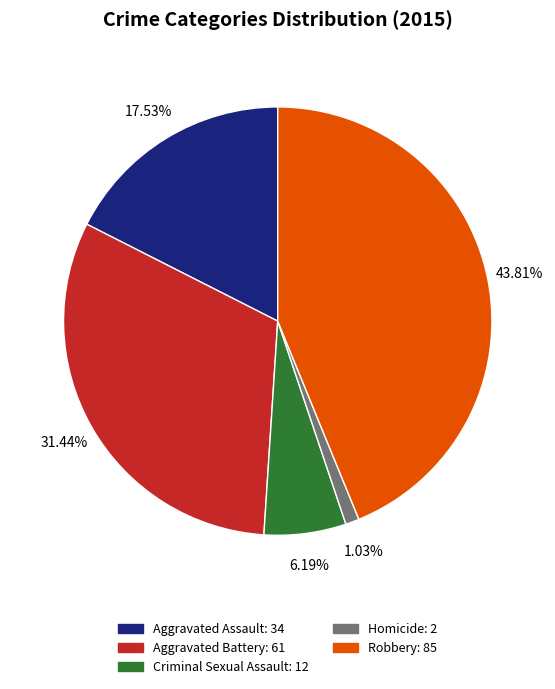

What percentage is the Aggravated Battery slice, to the nearest percent?

31%